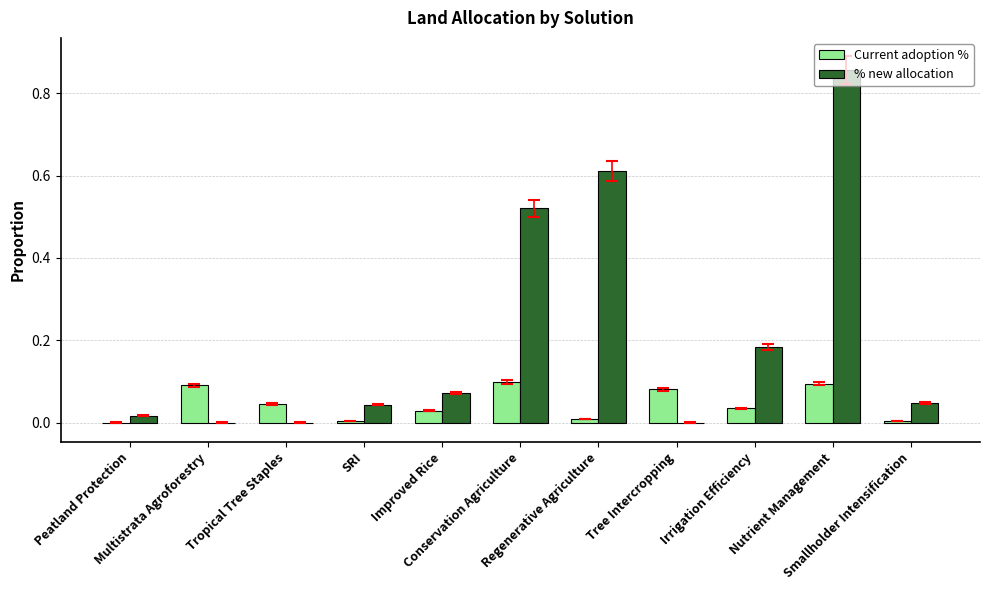

Which series has the largest total across all categories?

% new allocation